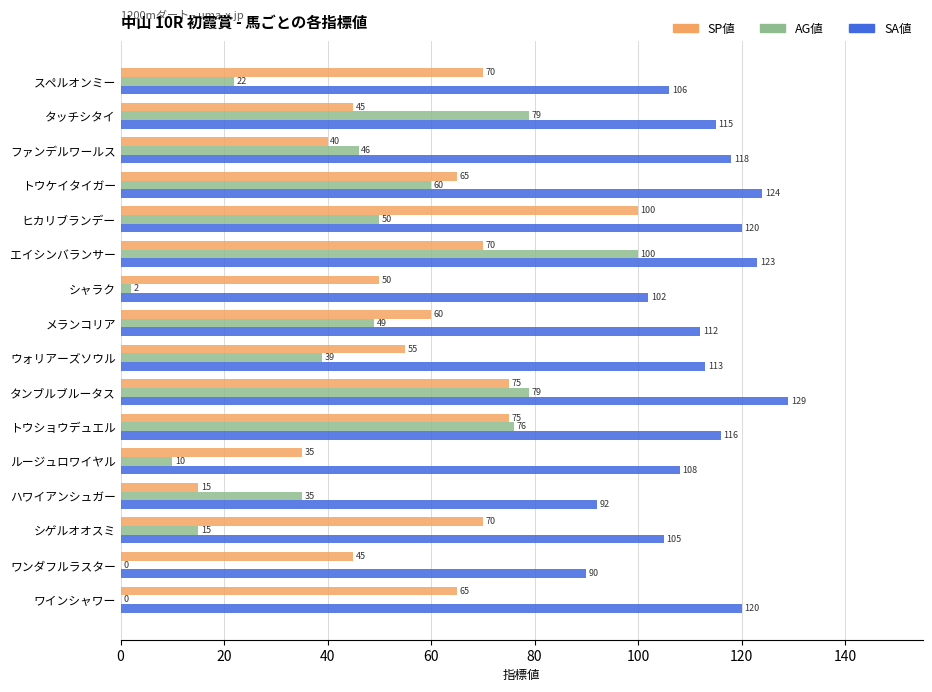

At which label is SP値 closest to 57?

ウォリアーズソウル